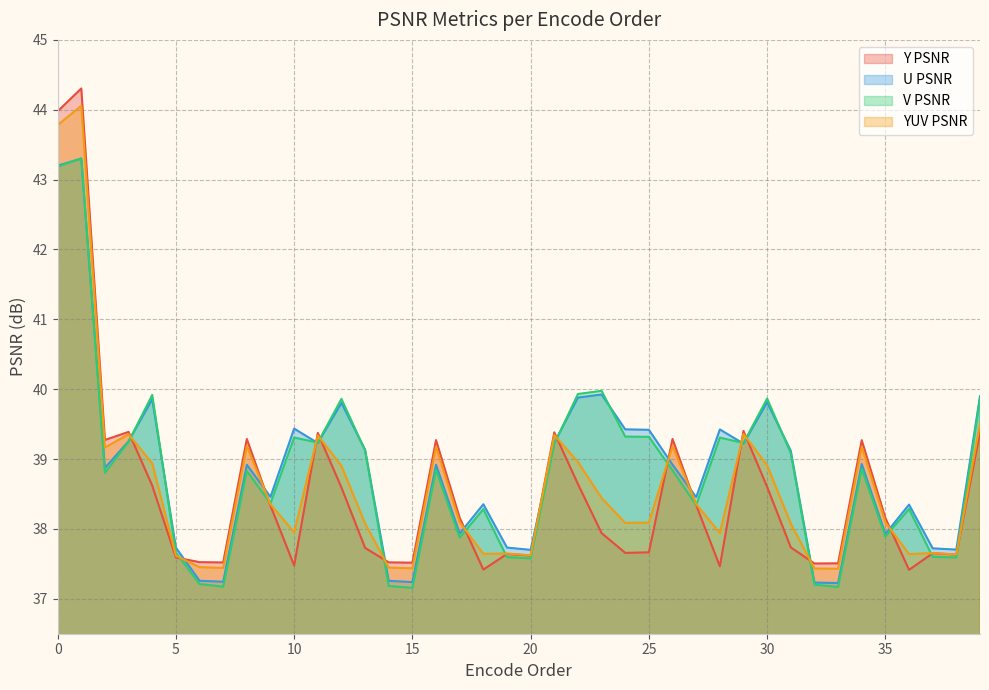

What is the total value across all series at 2?

156.1